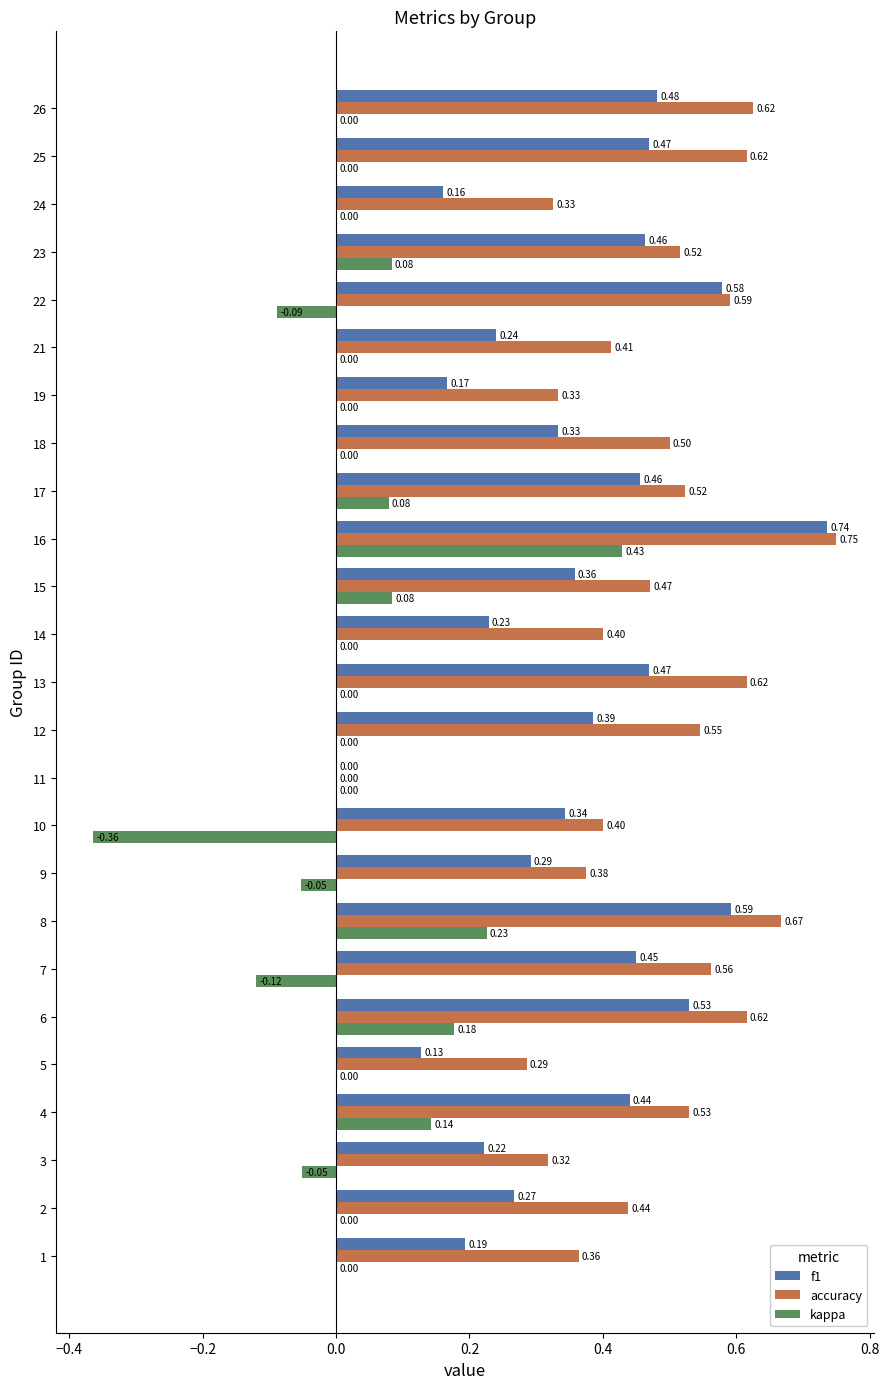

What is the total value across all series at 3?

0.5